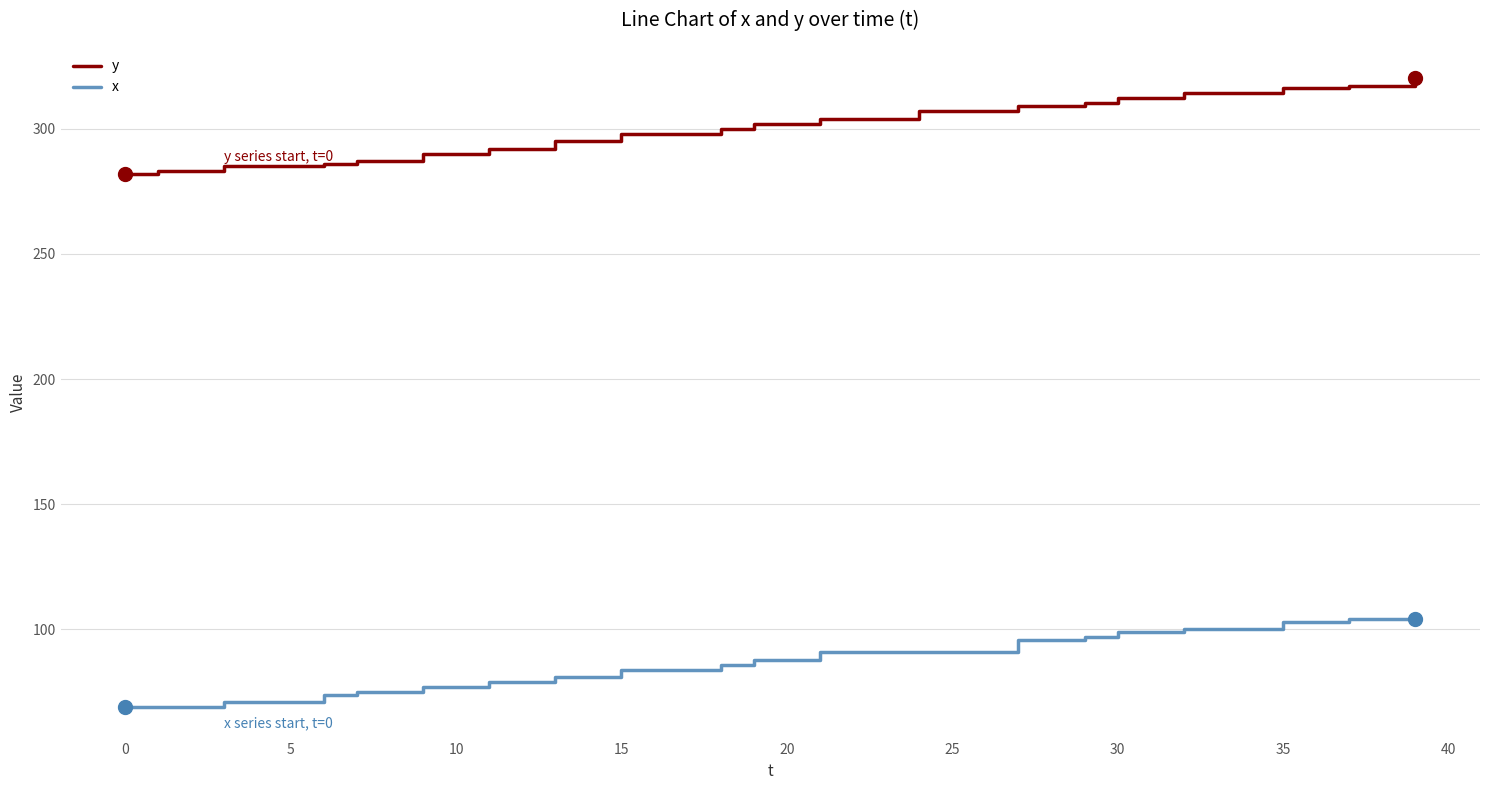

What is the sum of all y values?

6009